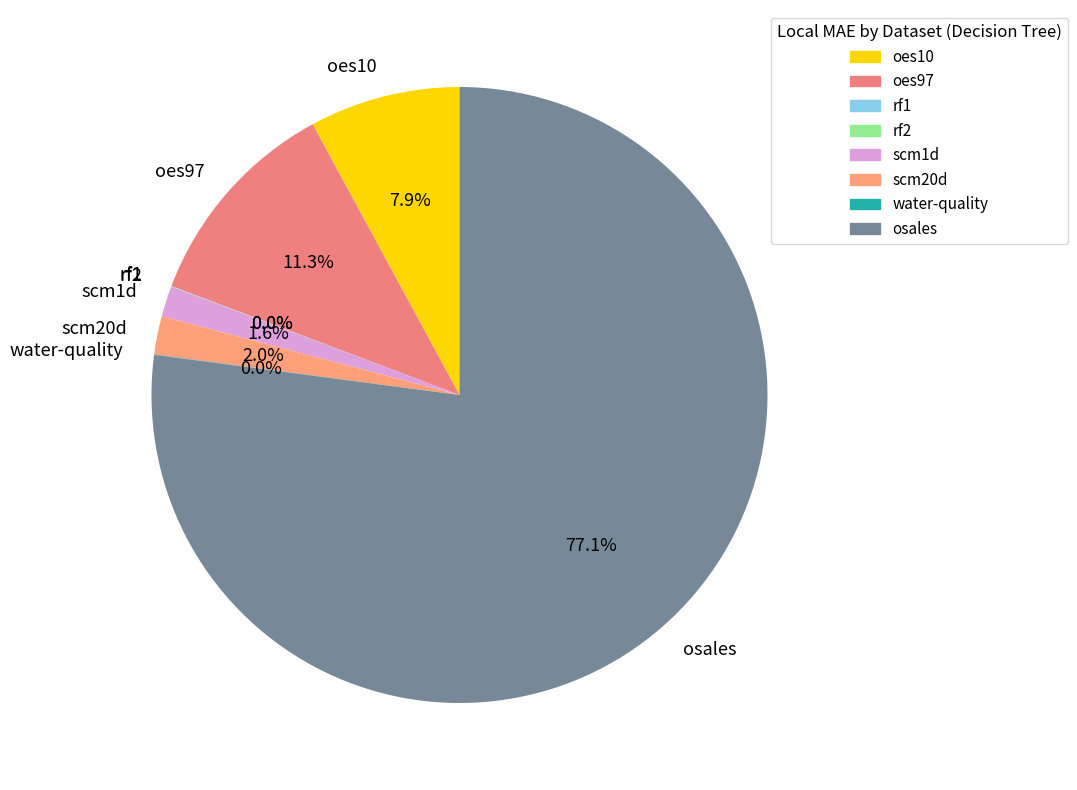

Is there a majority slice in this chart?

Yes